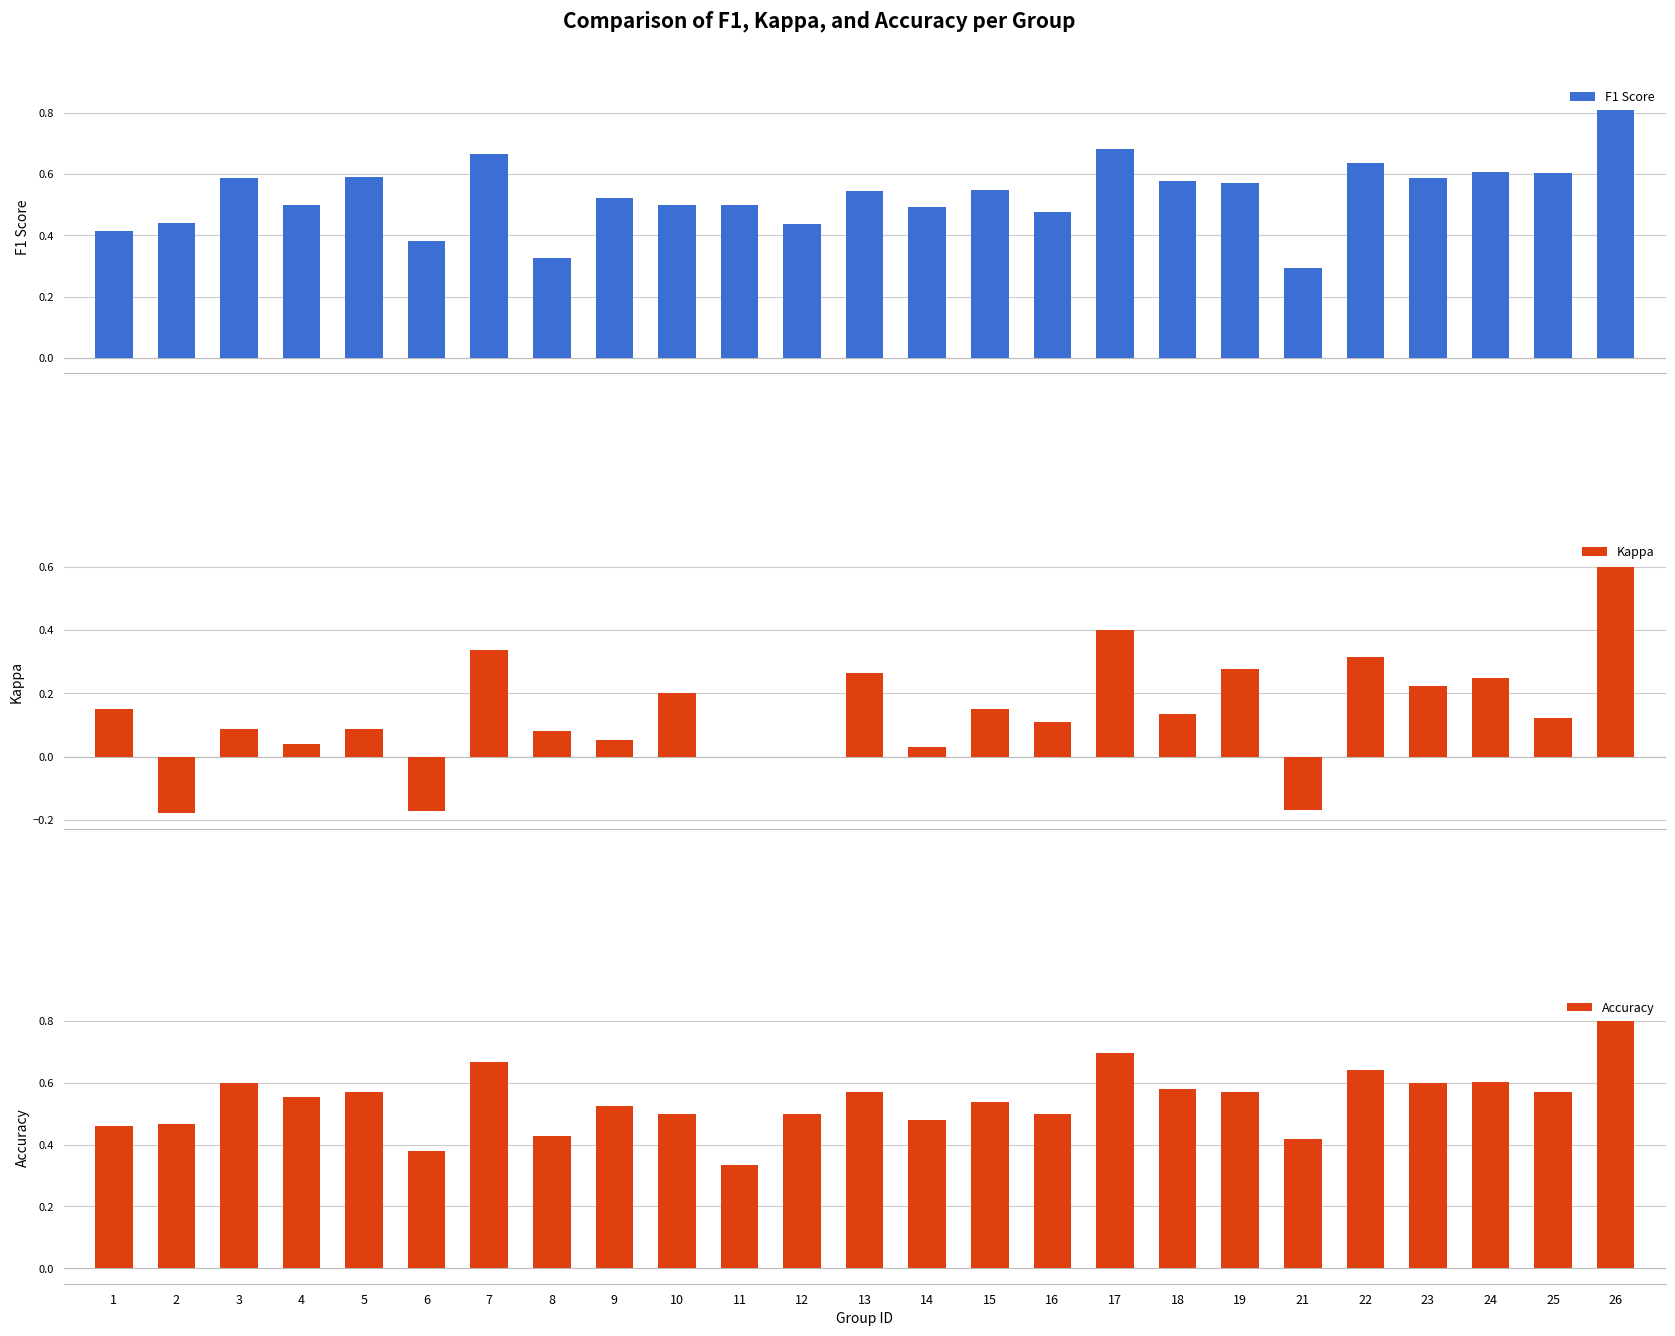

What is the smallest value displayed?

-0.2